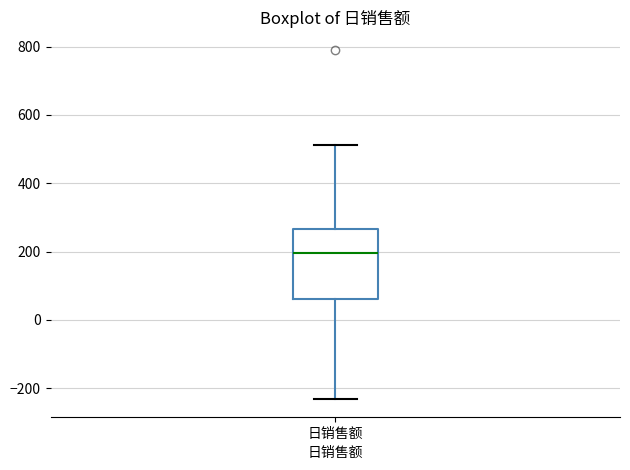

Where does the upper whisker of the box for 日销售额 end on the y-axis? The values are not printed on the chart, so give them approximately, as read against the axis.

520